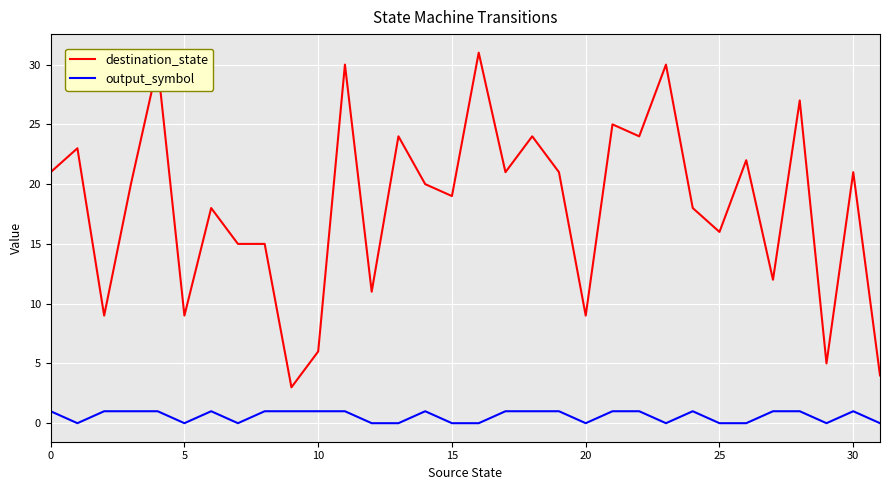

What is the minimum value for destination_state?

3